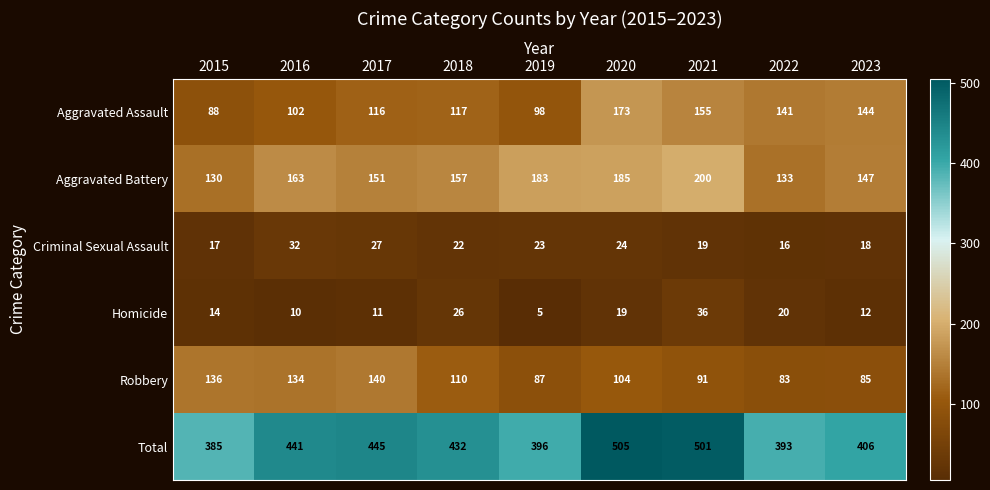

What is the difference between the highest and lowest values at 2015?

371